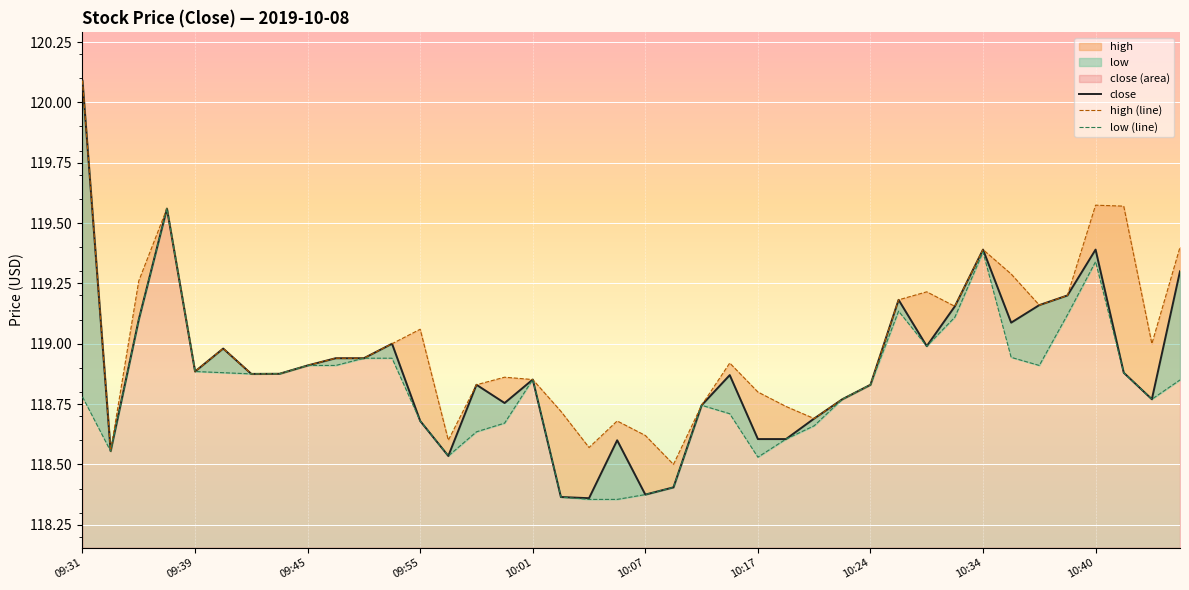

Which category has the highest value across all series?

09:31